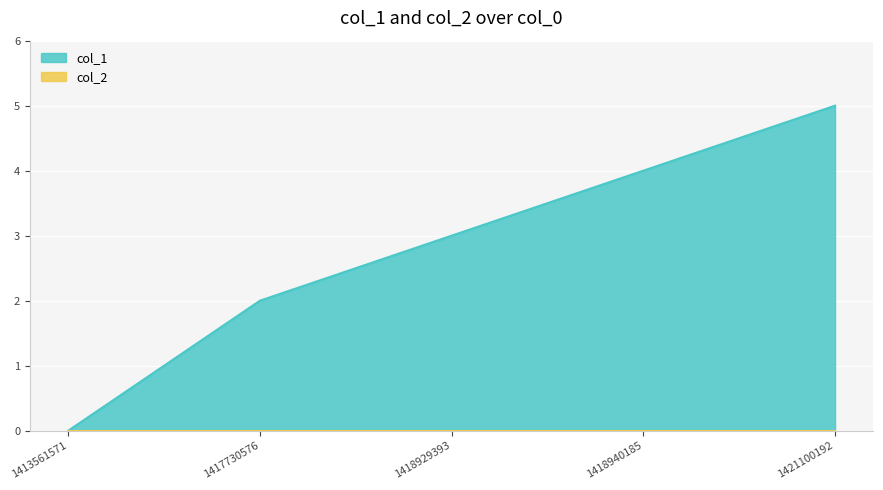

List the labels in order of value, smallest first.

1413561571, 1417730576, 1418929393, 1418940185, 1421100192